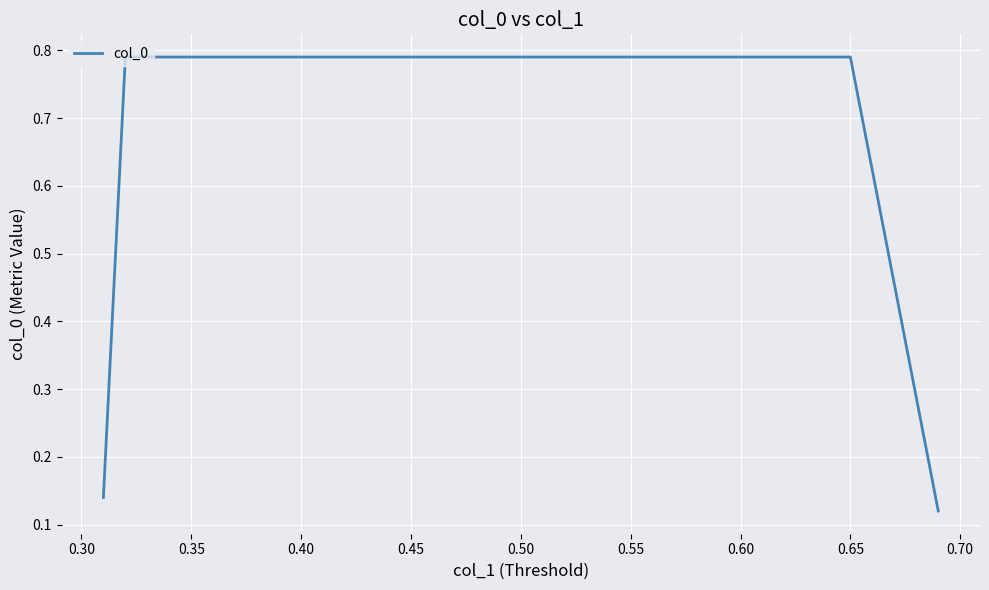

What is the average value?

0.5